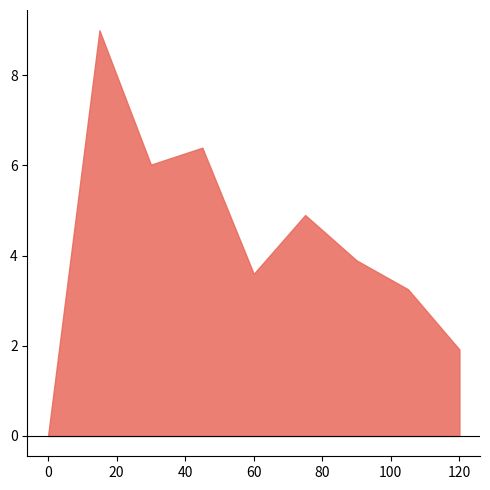

How many lines are shown in the chart?

1